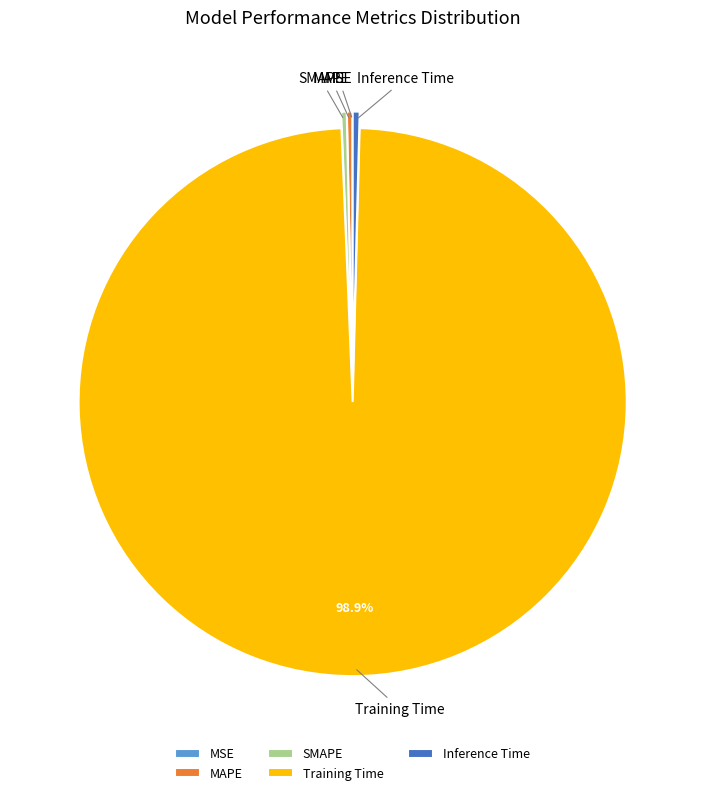

Is the sum of SMAPE and Inference Time greater than half?

No